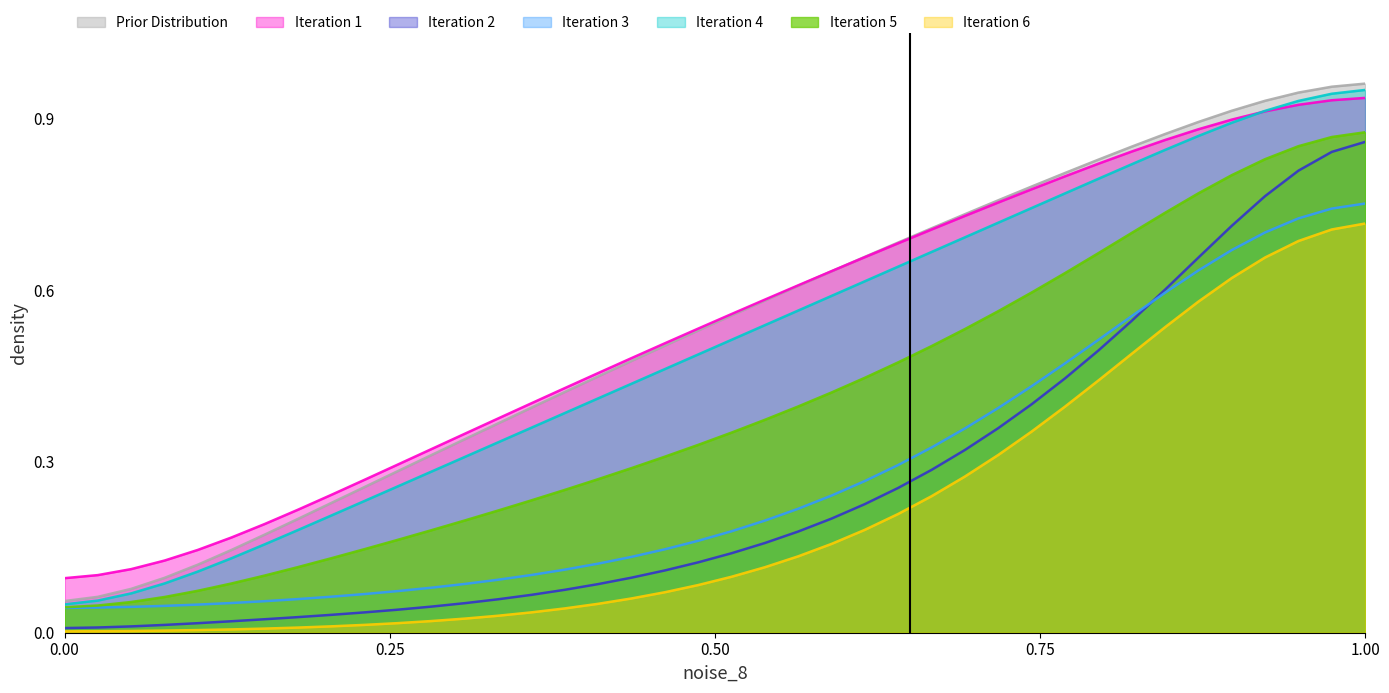

True or false: TIMESTAMP and X cross at least once.

False